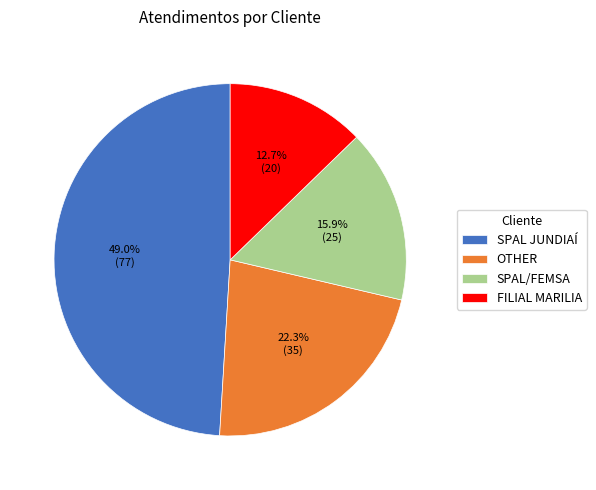

To the nearest percent, what is the average slice percentage?

25%